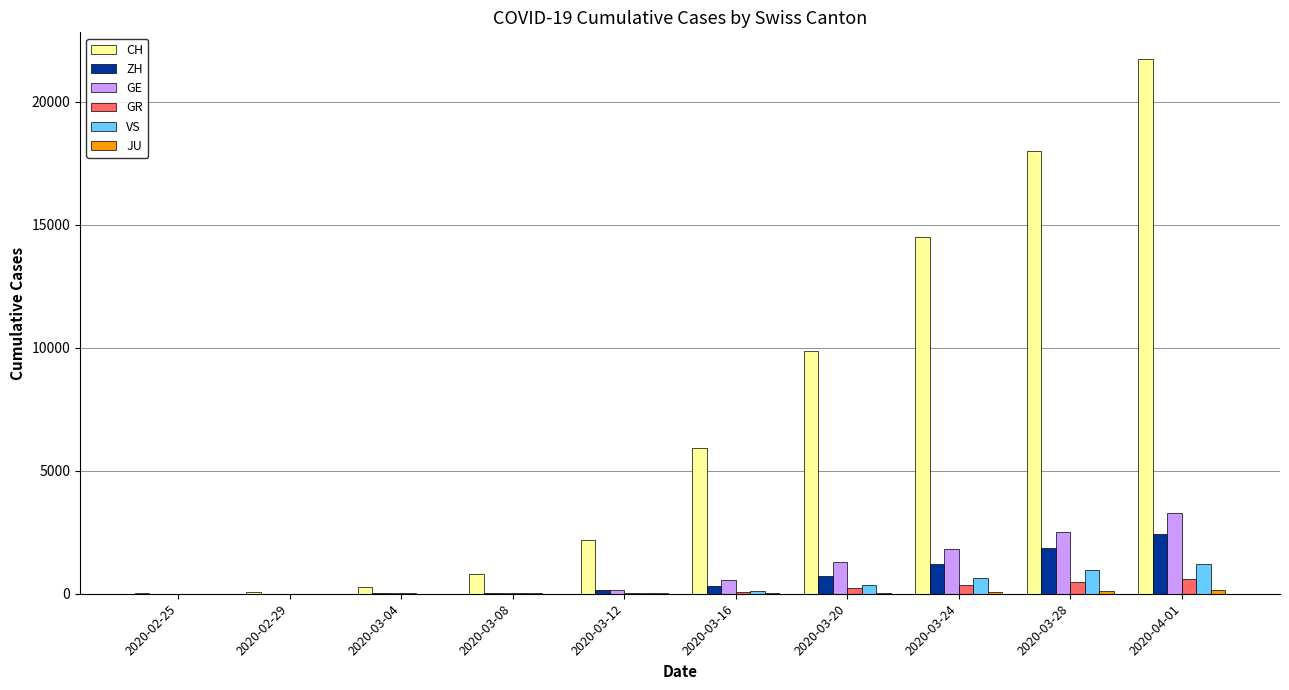

The value of GE at 2020-03-28 is 2527. True or false?

True